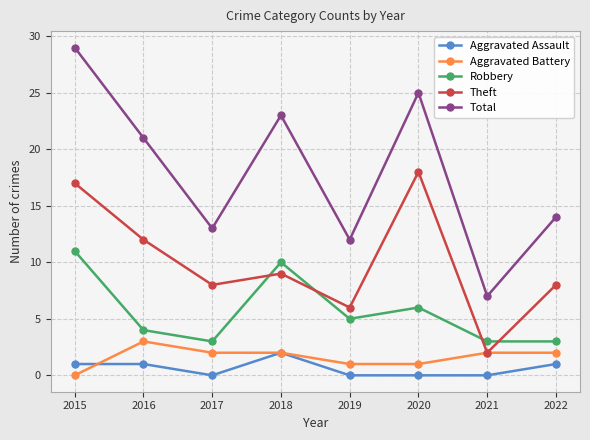

Between 2016 and 2022, which series saw the biggest shift?

Total